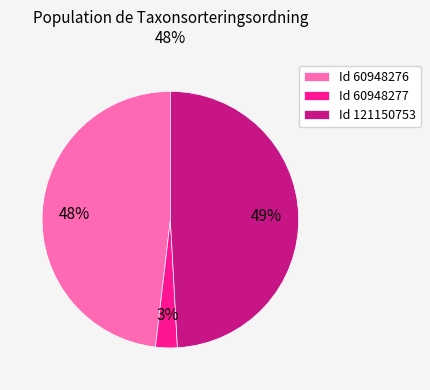

To the nearest percent, what percentage of the pie is Id 60948277?

3%